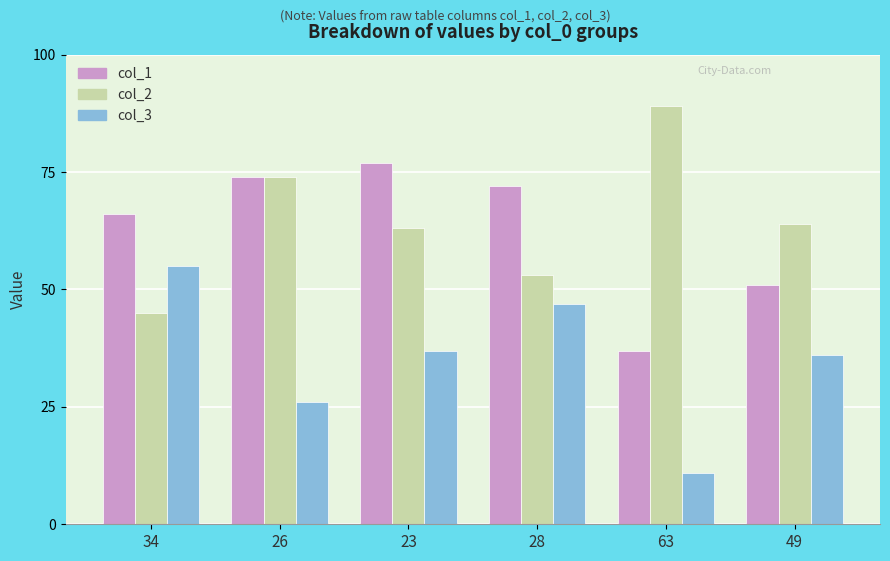

What is the total value across all series at 63?

137